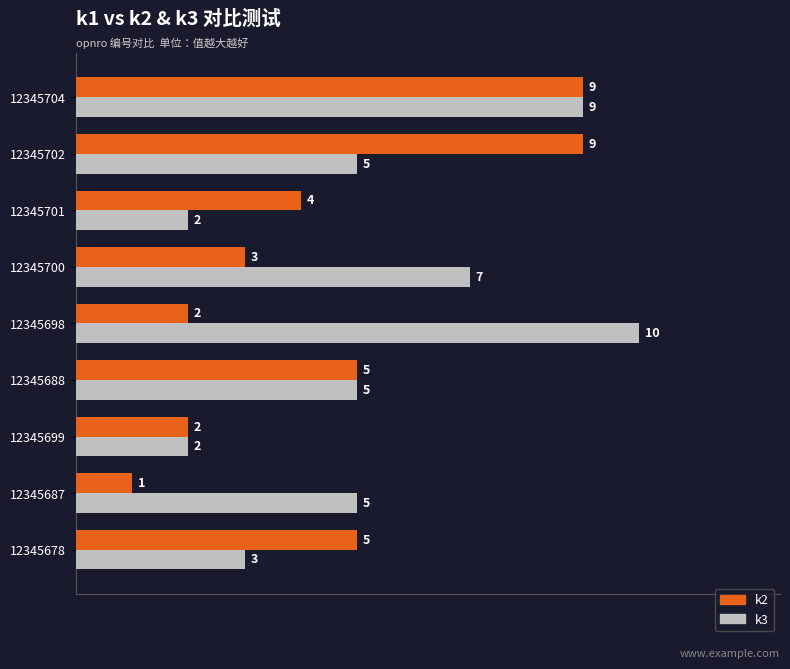

List the series in order of their overall mean, lowest first.

k2, k3